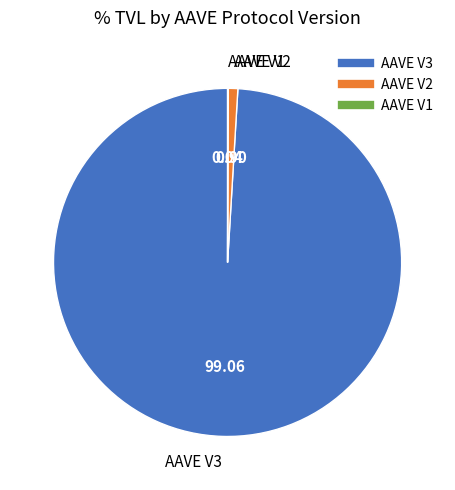

What is the ratio of the value at AAVE V3 to the value at AAVE V2?

109.5